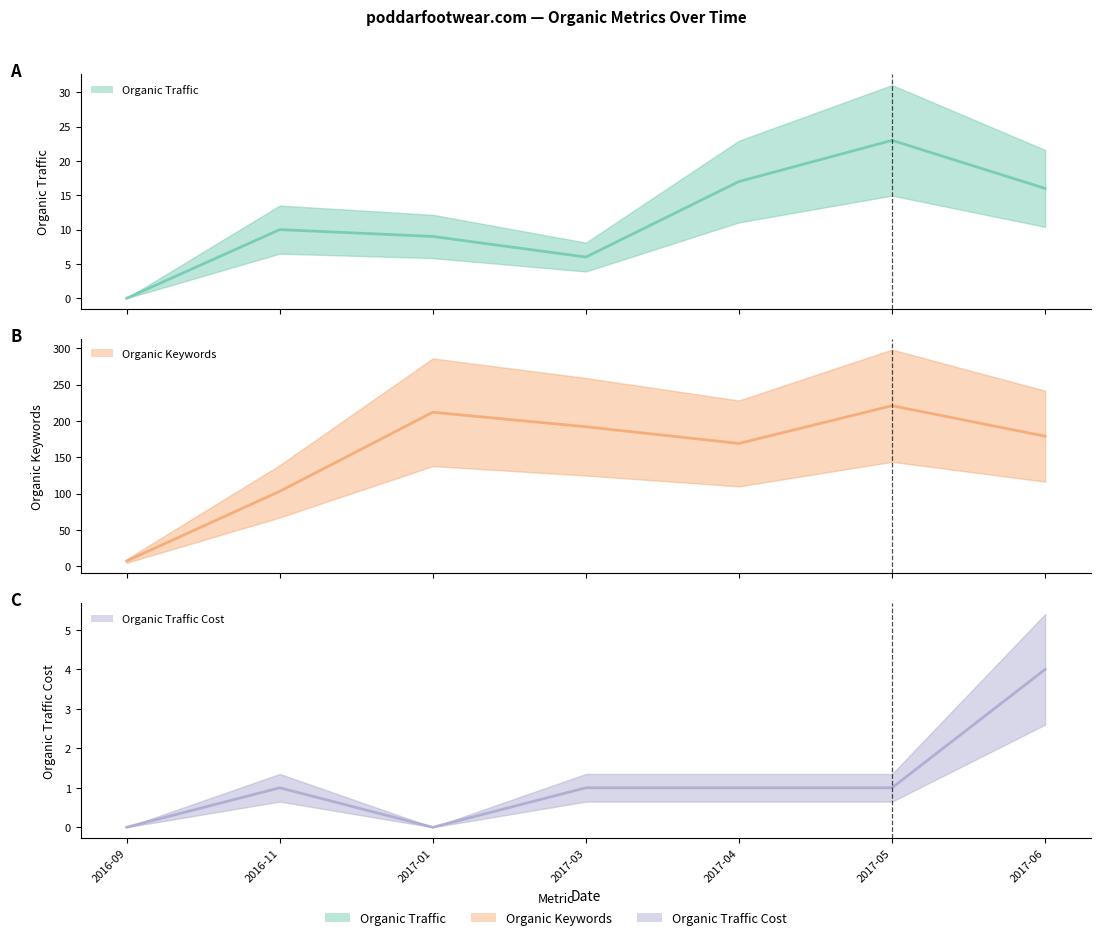

What is the maximum value for Organic Traffic Cost?

4